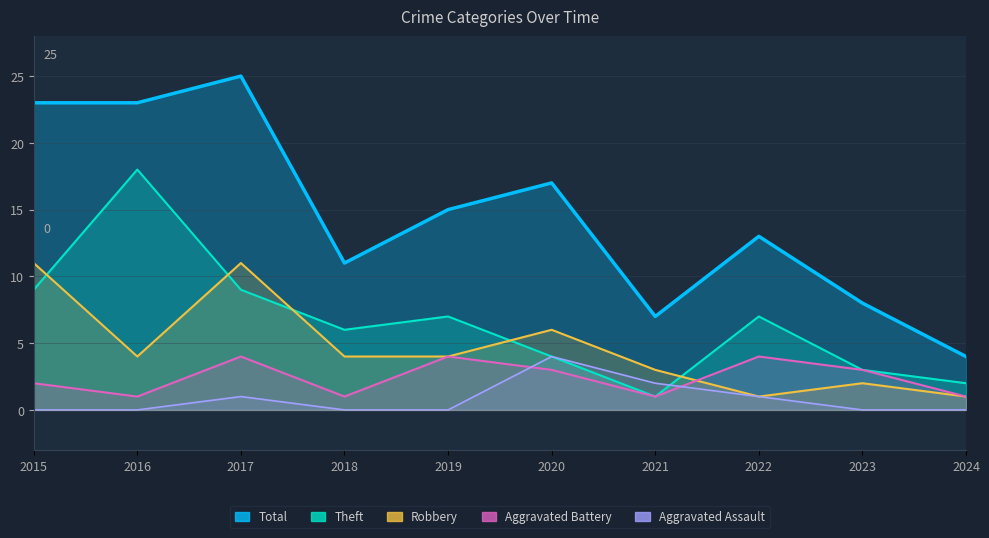

True or false: Theft and Aggravated Battery intersect in this chart.

False